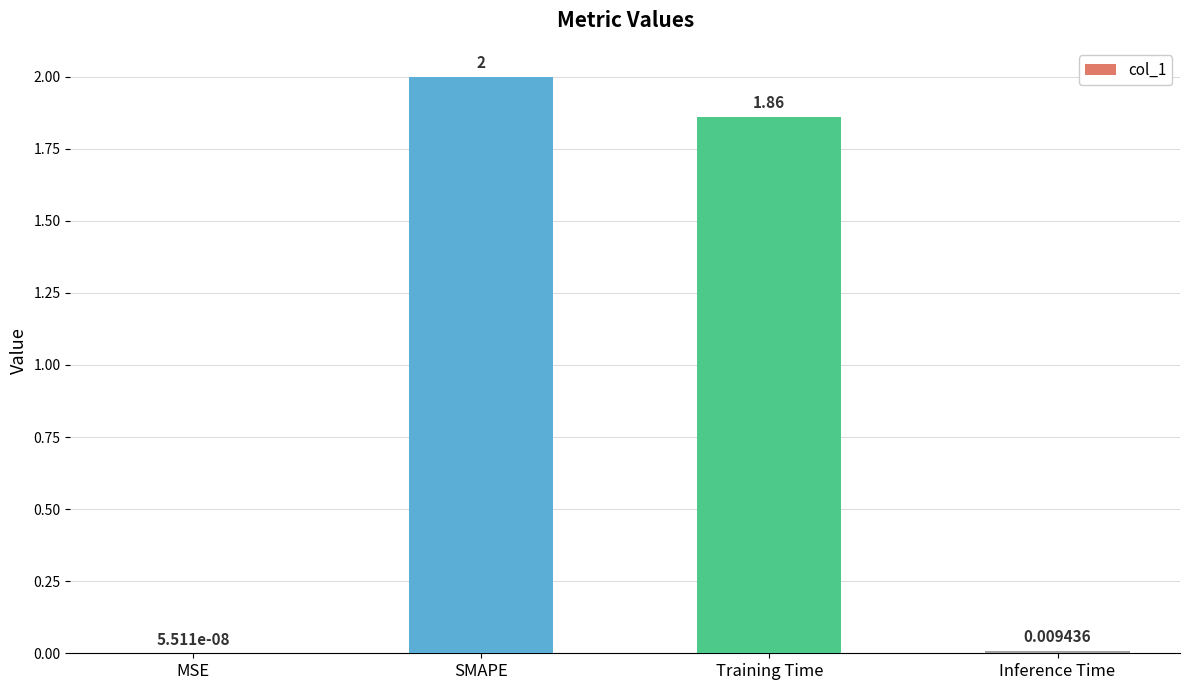

At which label is the value closest to 1?

Training Time